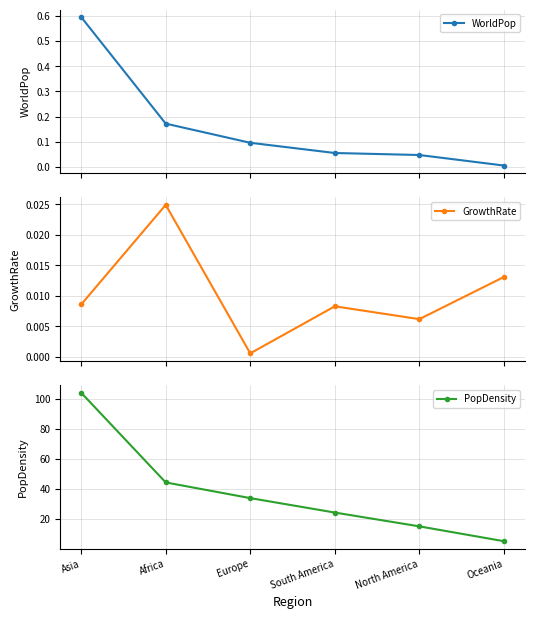

Which series has the largest range (max minus min)?

PopDensity